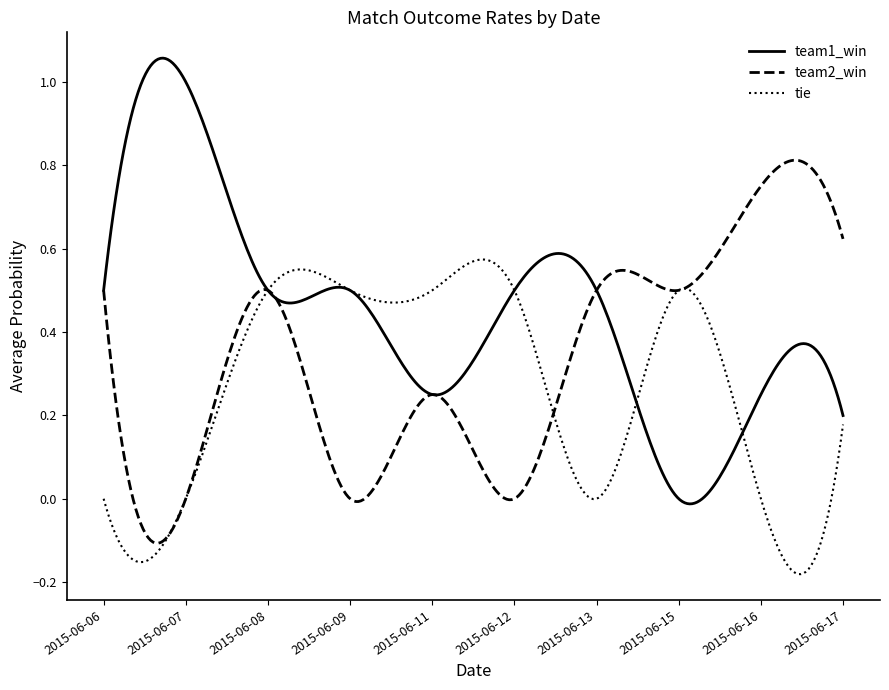

Does the chart have visible grid lines?

No